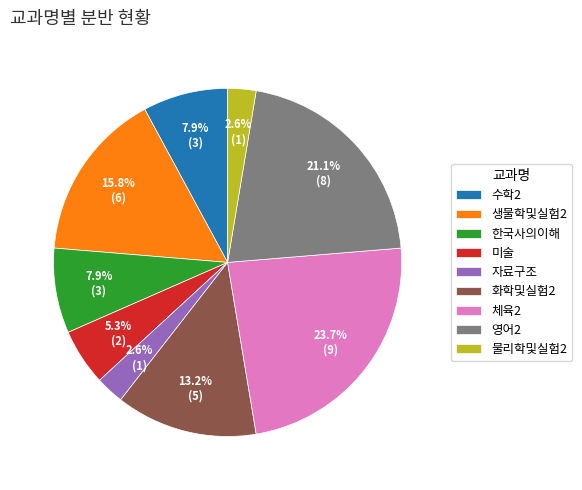

Which slice is the largest?

체육2